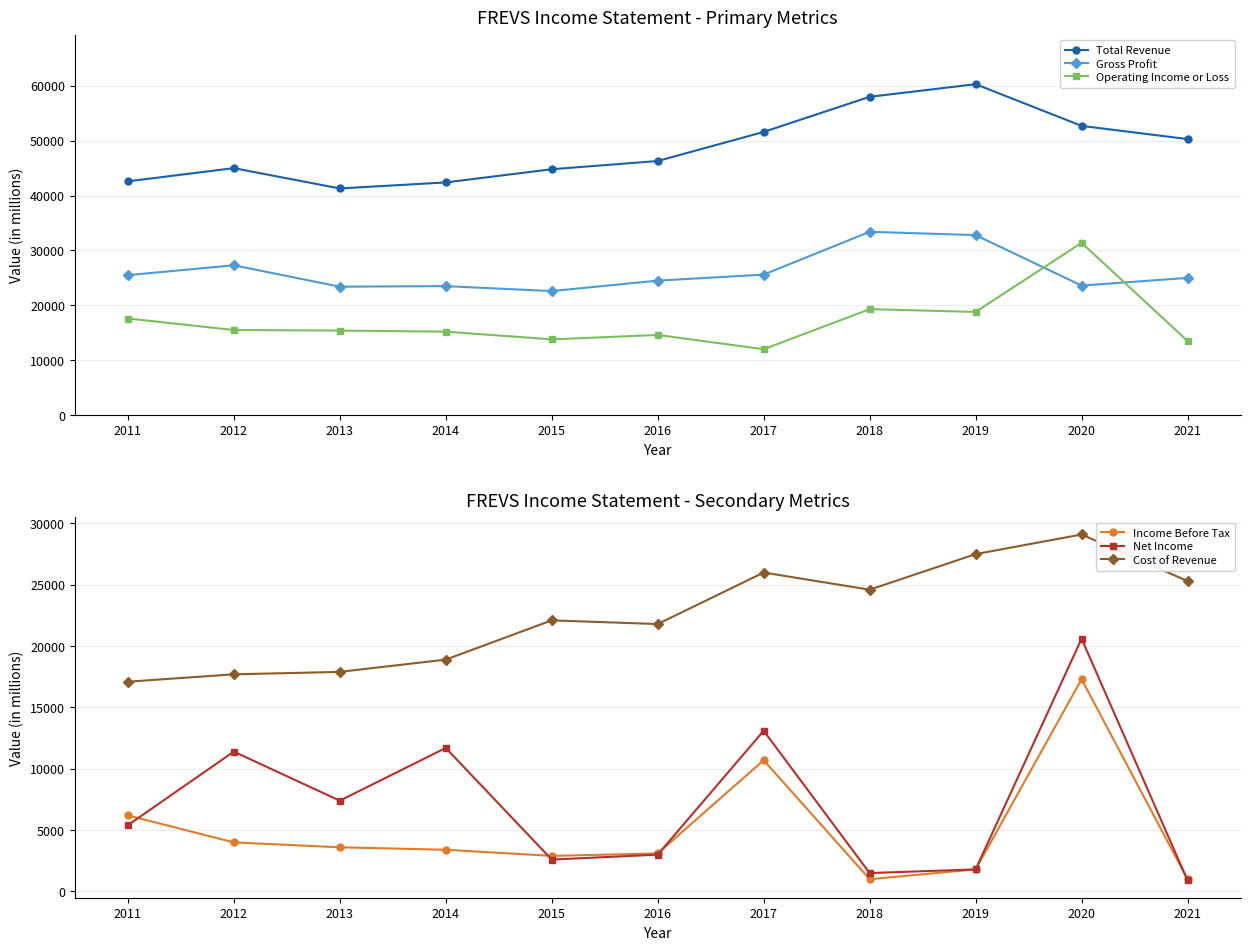

Rank the series at 2015 from lowest to highest value.

Net Income, Income Before Tax, Operating Income or Loss, Cost of Revenue, Gross Profit, Total Revenue